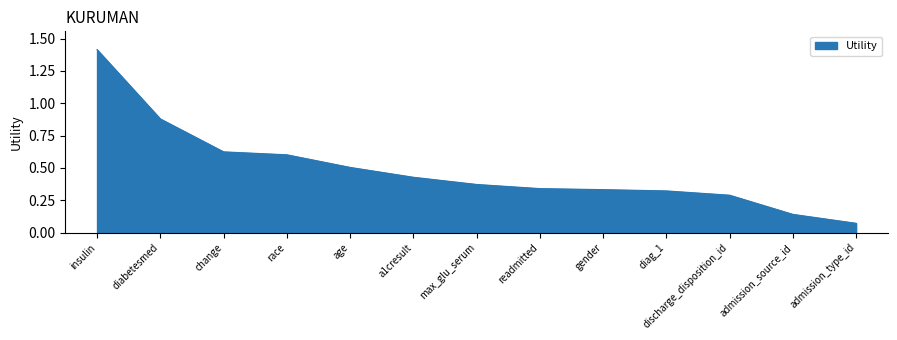

Where is the data nearest to the value 0?

admission_type_id